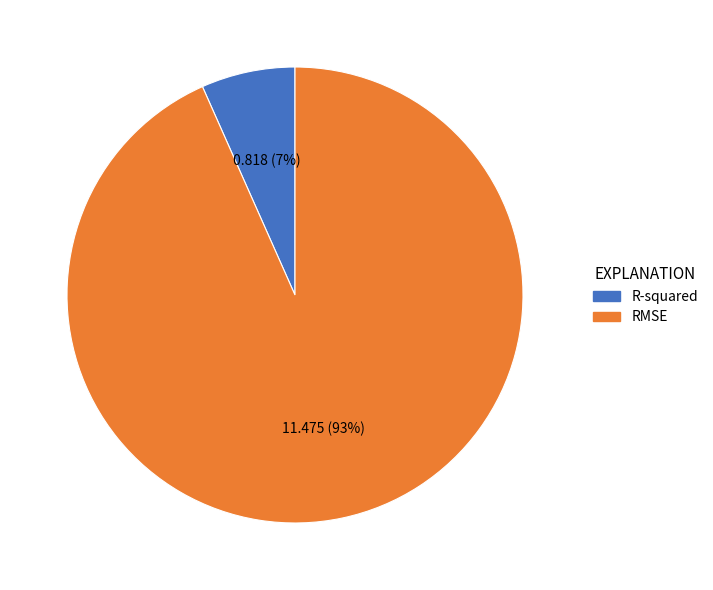

To the nearest percent, what portion does R-squared represent?

7%